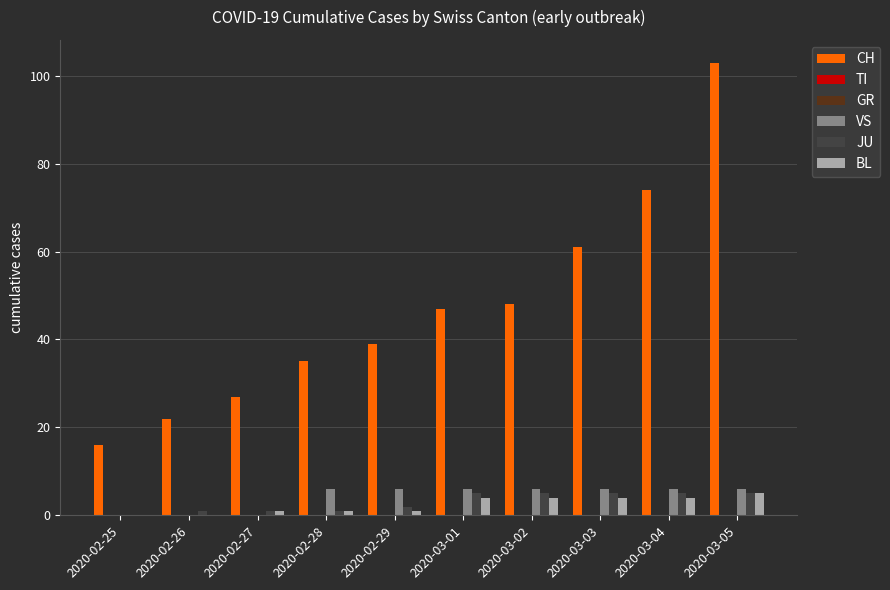

How many bars are there in total?

60